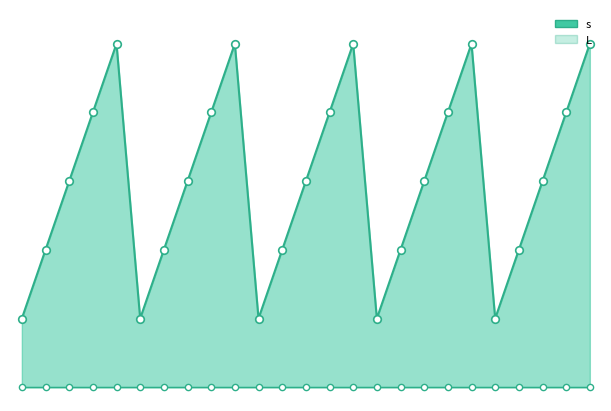

Which has a higher value, 3 or 3?

3